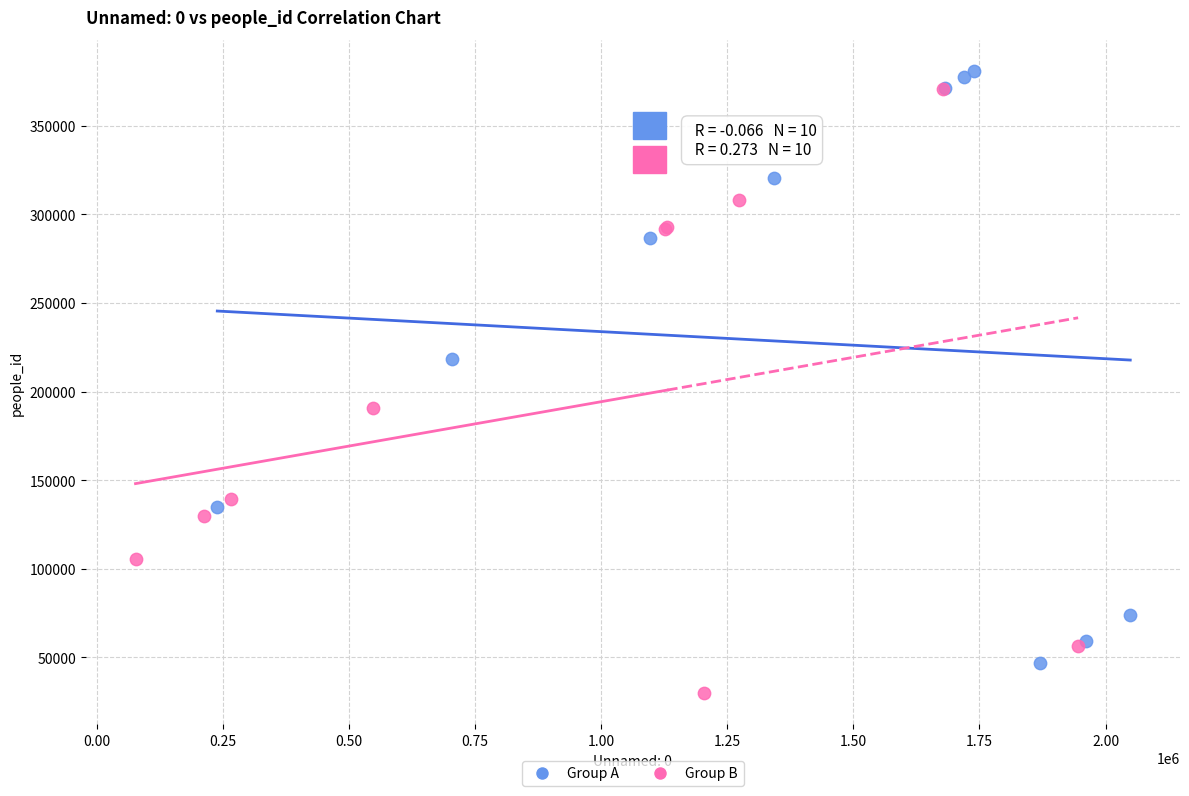

Which series contains the highest Y value?

Group A